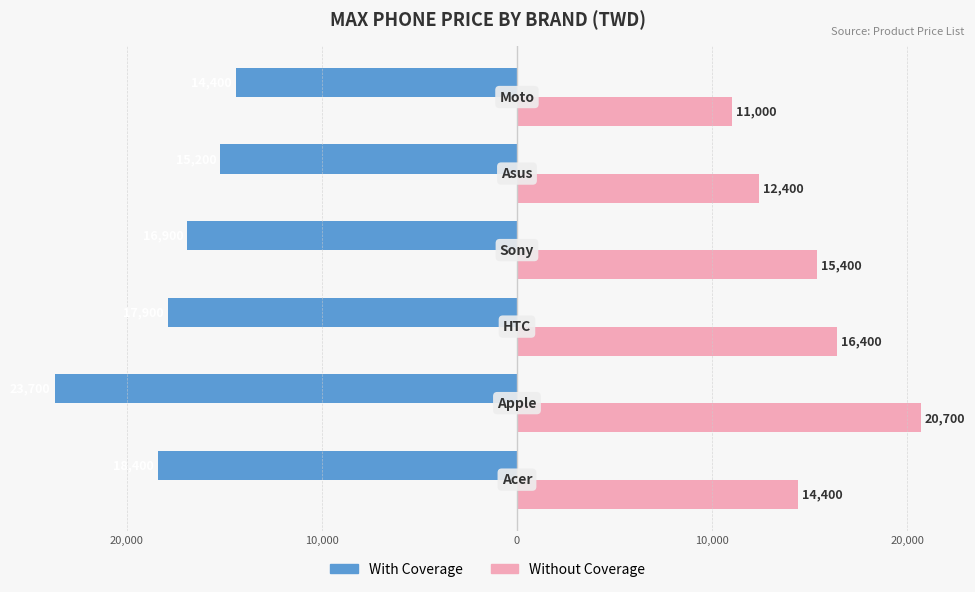

What are all the series names shown in the legend?

With Coverage, Without Coverage